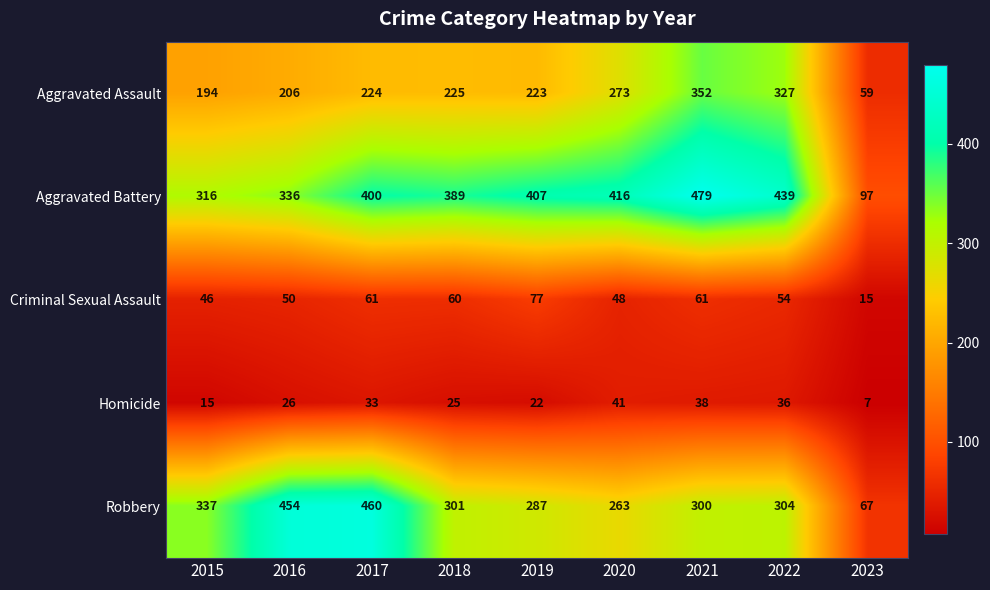

What is the sum of all Aggravated Assault values?

2083